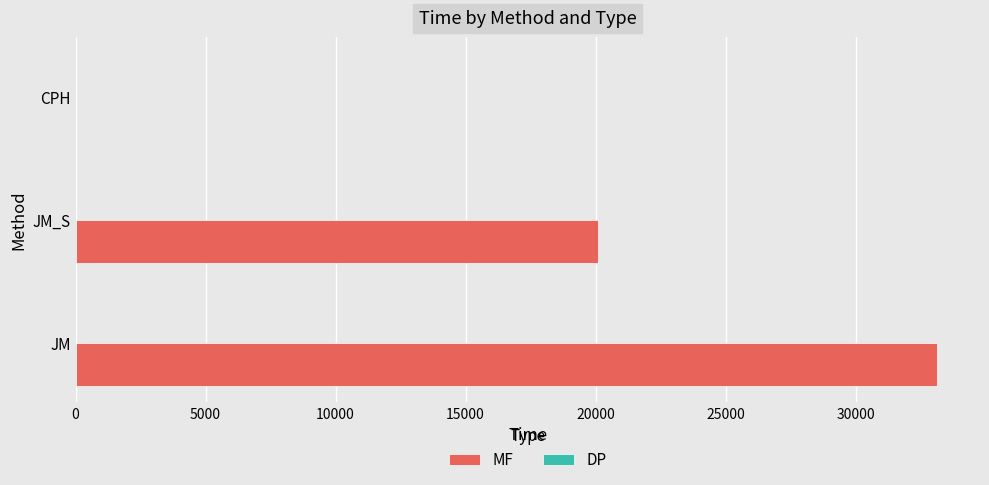

What is the greatest value displayed?

33126.5